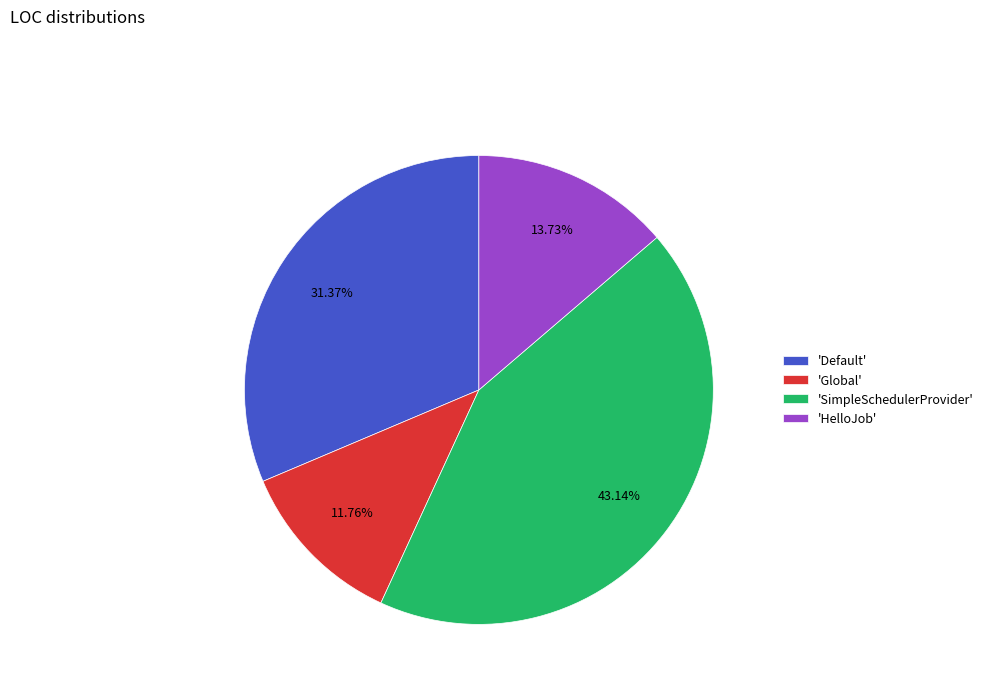

Count the number of slices in the pie.

4